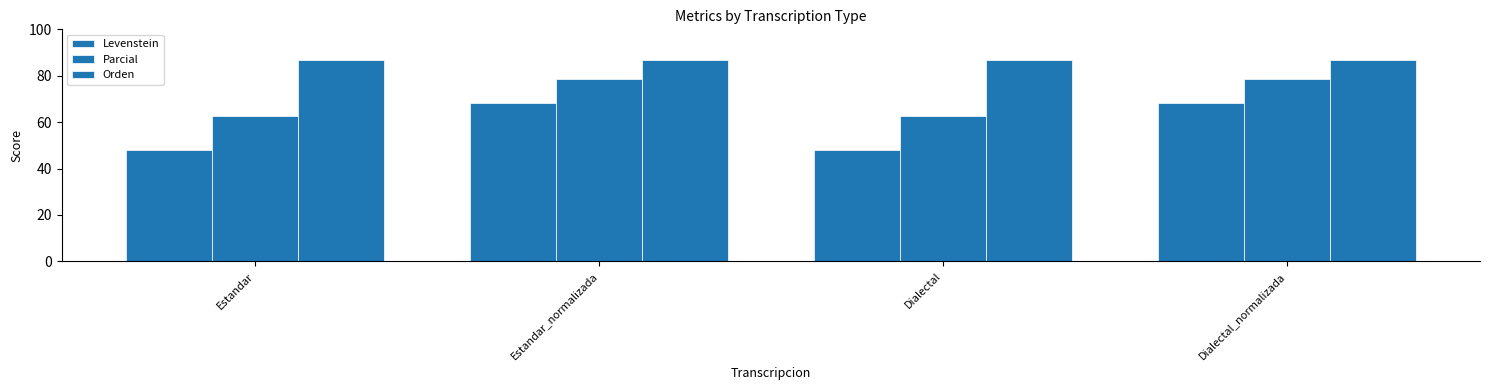

At which label does Levenstein first exceed 68?

Estandar_normalizada